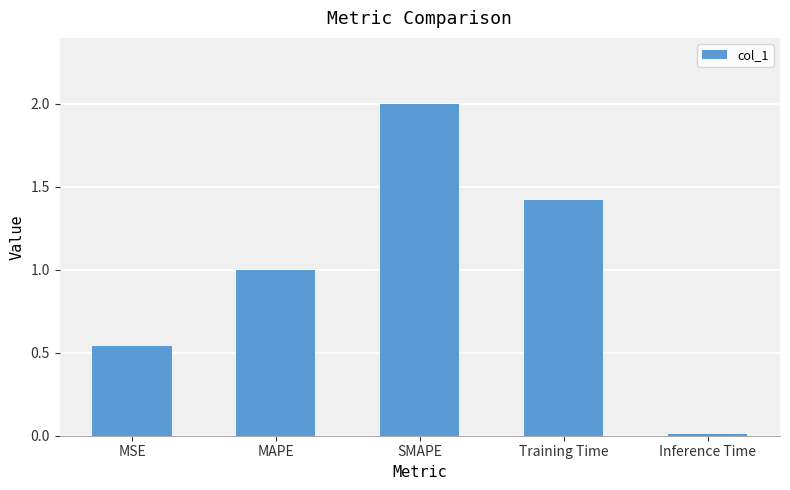

At which label is the value closest to 1?

MAPE